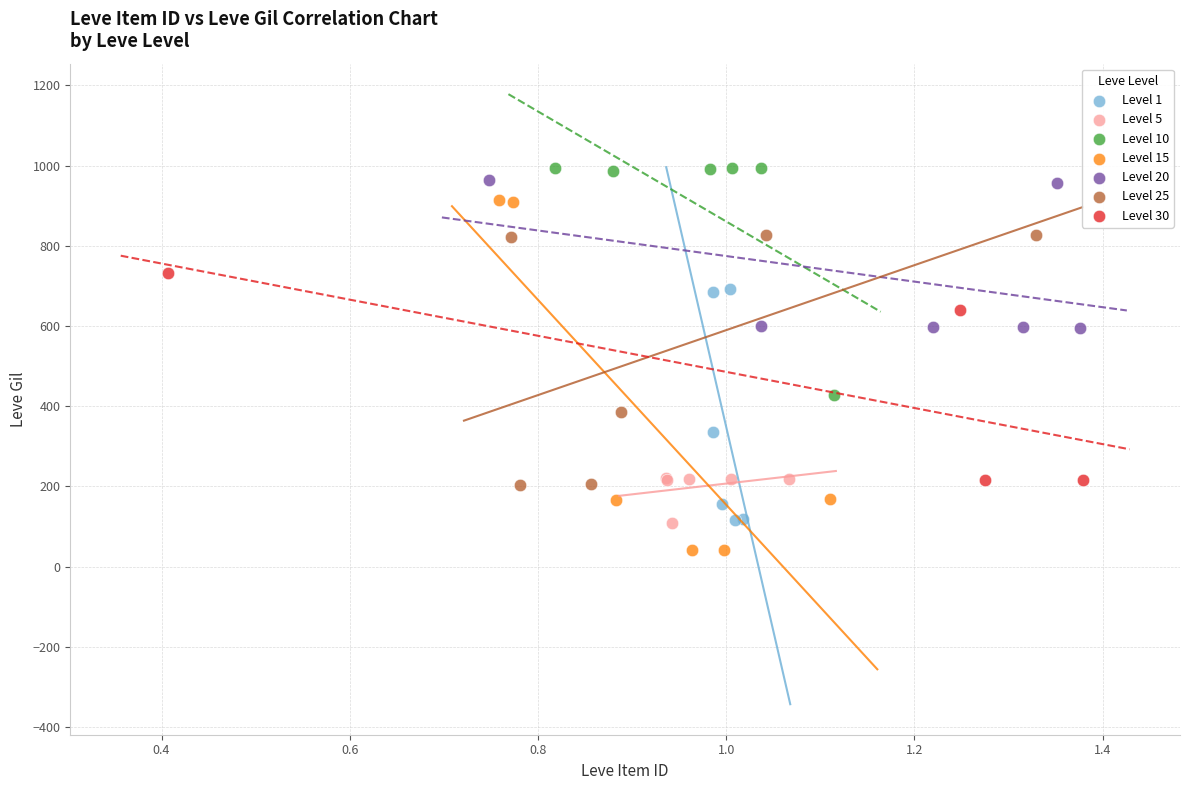

Which series has the widest spread of Y values?

Level 15